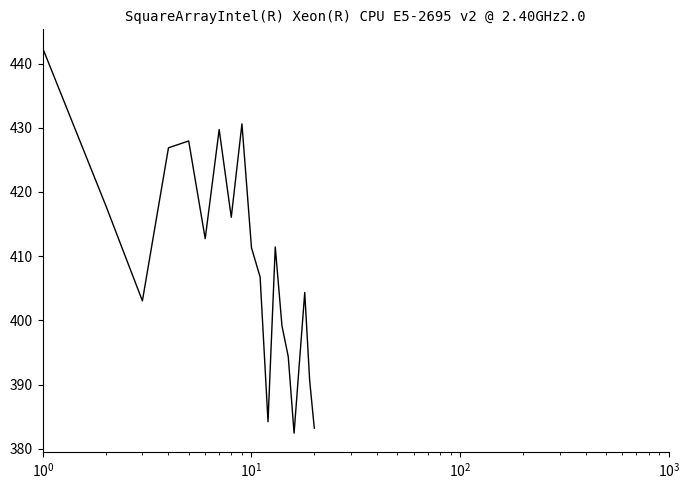

What is the difference between the maximum and minimum values?

59.9